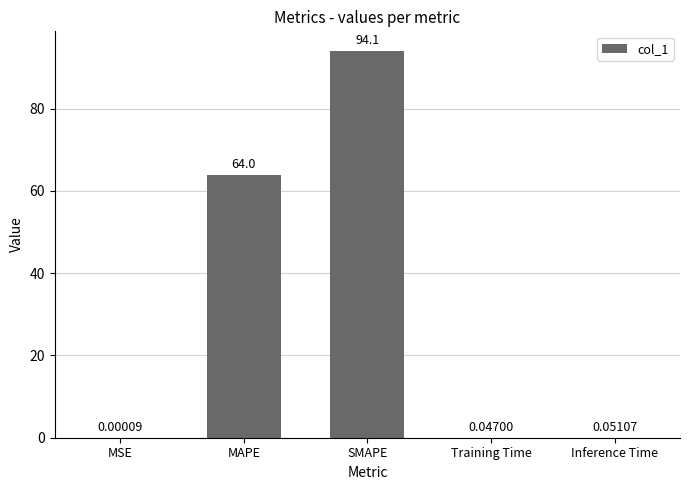

What is the sum of the values at MAPE and Inference Time?

64.1